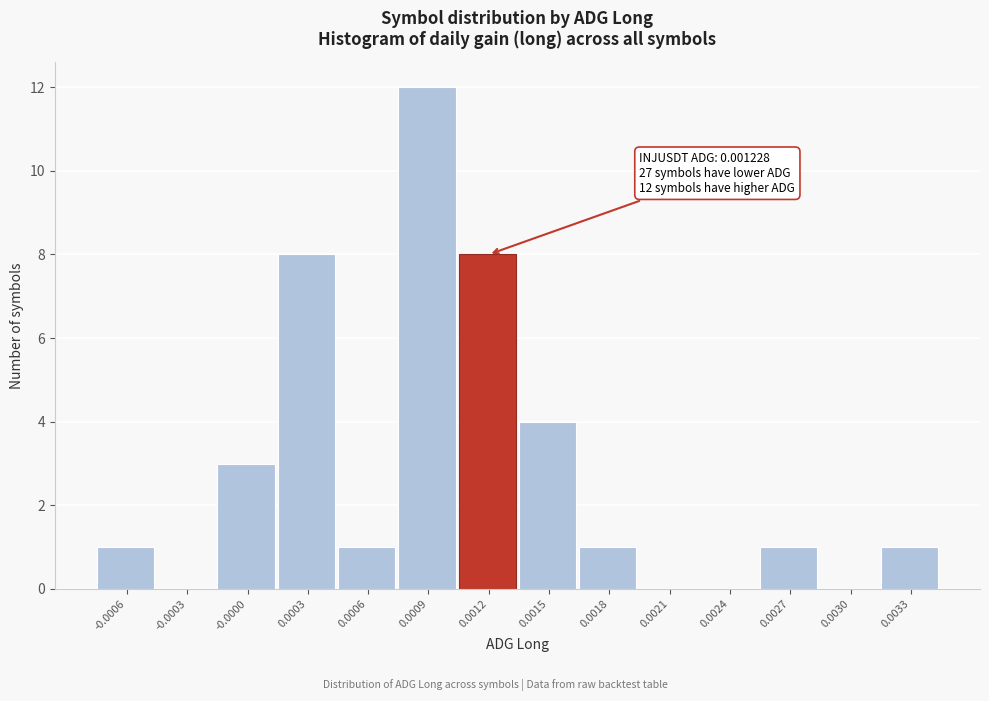

Reading left to right, what are all the values shown in this chart?

-0.0006=1	-0.0003=0	-0.0000=3	0.0003=8	0.0006=1	0.0009=12	0.0012=8	0.0015=4	0.0018=1	0.0021=0	0.0024=0	0.0027=1	0.0030=0	0.0033=1